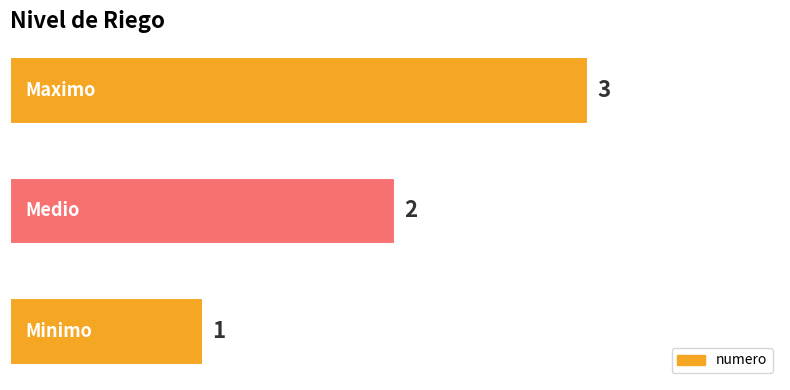

What is the maximum value shown in the chart?

3